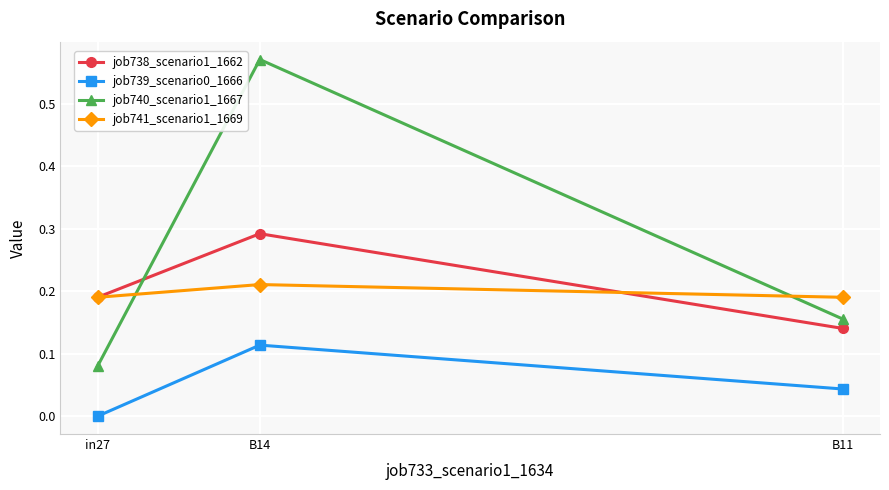

What is the label of the 2nd point from the right?

B14